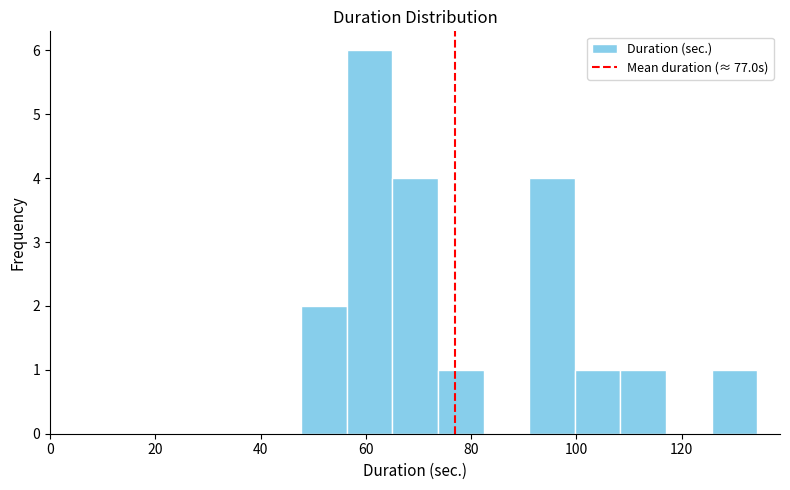

Reading left to right, list every bar in this chart as the range it spans on the x-axis followed by its height. Neither the bar edges nor the heights are printed on the chart, so give them approximately, as read against the axes.

48 to 56: 2
56 to 66: 6
66 to 74: 4
74 to 82: 1
82 to 92: 0
92 to 100: 4
100 to 108: 1
108 to 118: 1
118 to 126: 0
126 to 134: 1